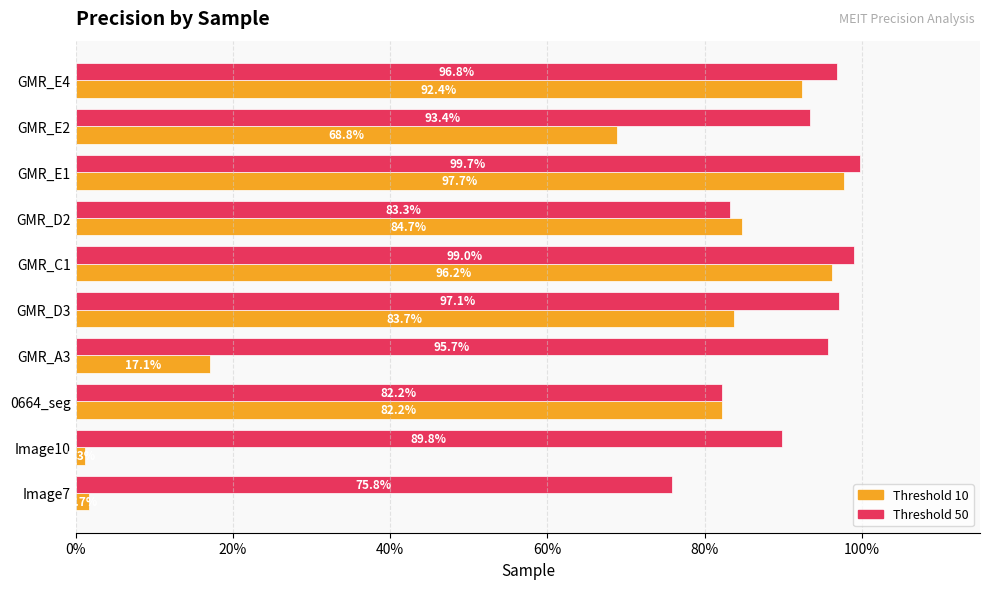

What is the highest value of the Threshold 10 series?

1.0